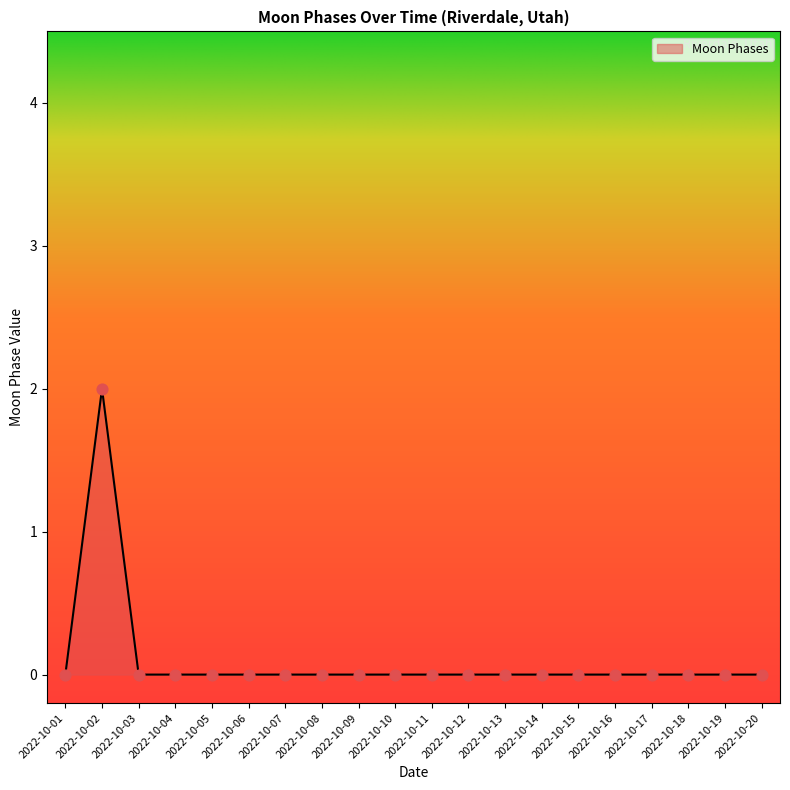

Between 2022-10-02 and 2022-10-09, which is larger?

2022-10-02